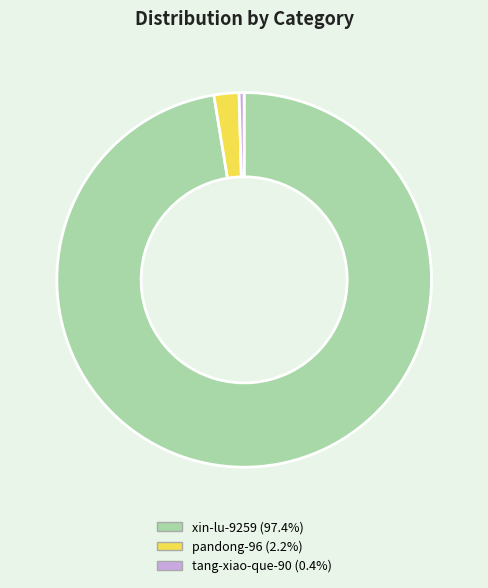

Rank the categories by value from highest to lowest.

xin-lu-9259, pandong-96, tang-xiao-que-90